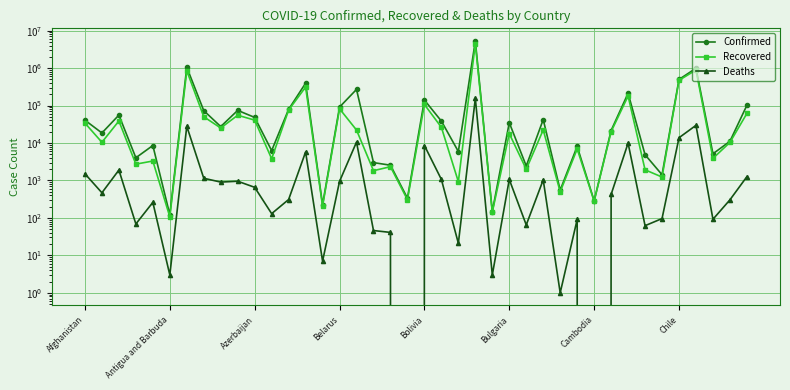

At which category is the sum across all series the highest?

23